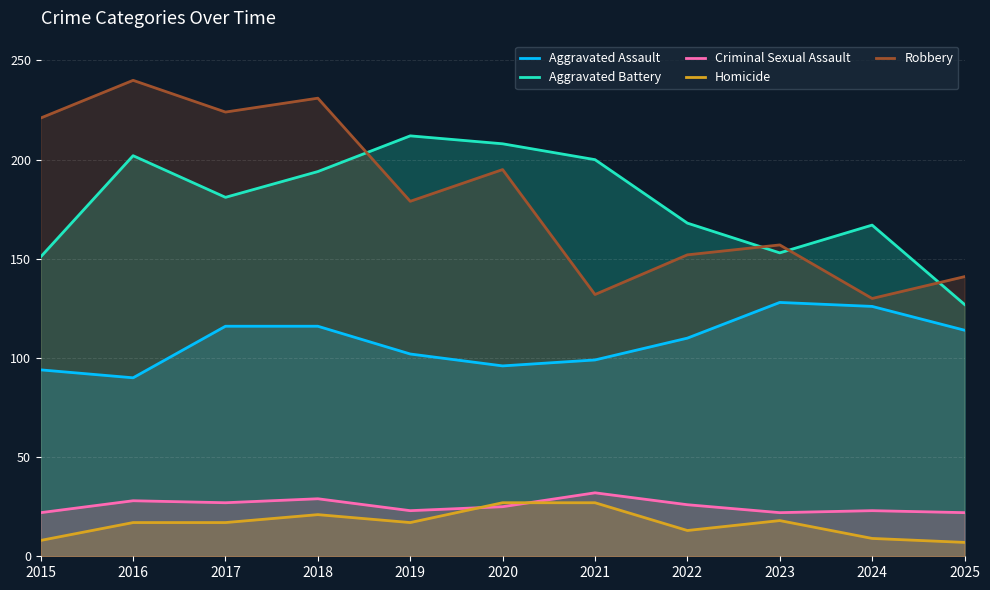

List the labels in order of Aggravated Assault value, smallest first.

2016, 2015, 2020, 2021, 2019, 2022, 2025, 2017, 2018, 2024, 2023